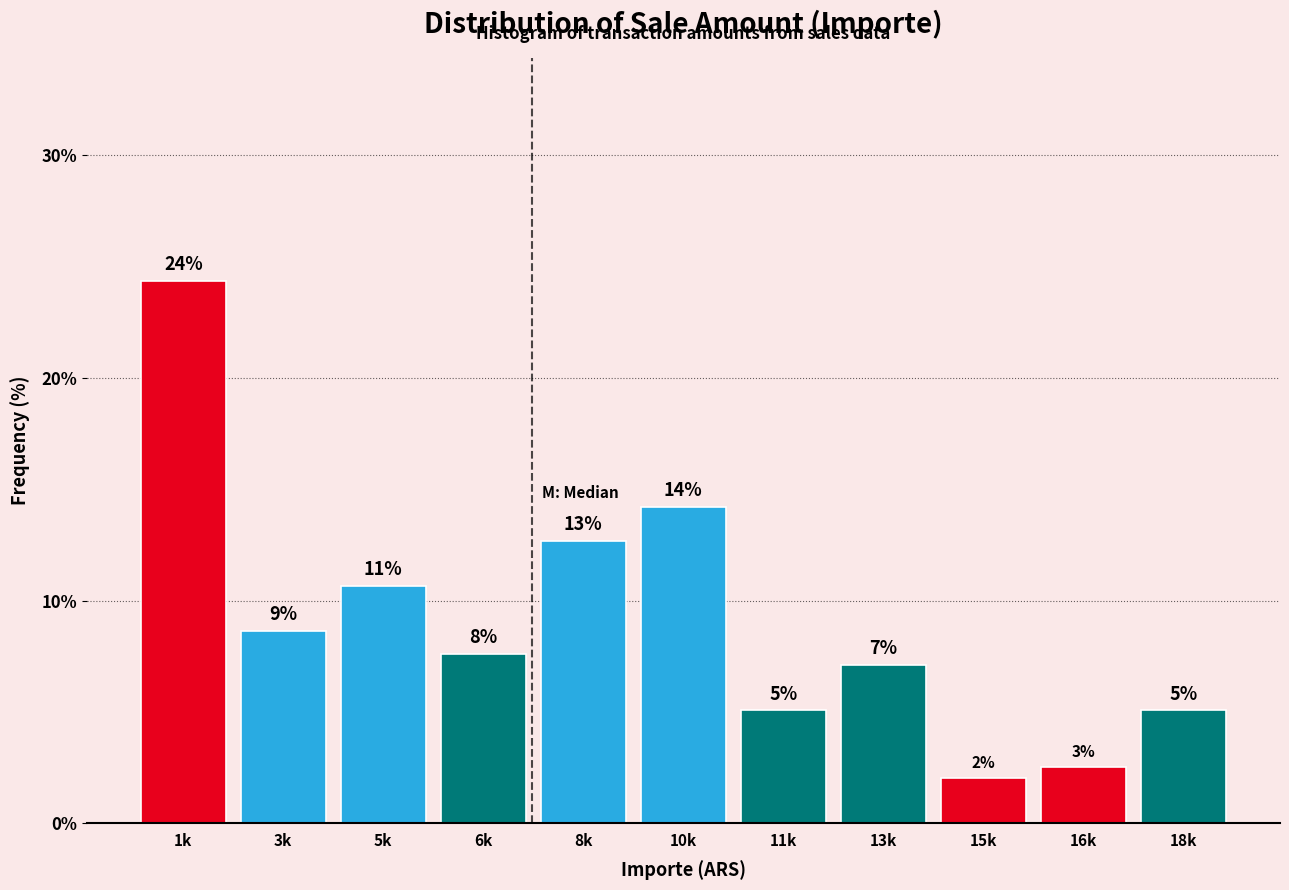

Are the bars horizontal?

No